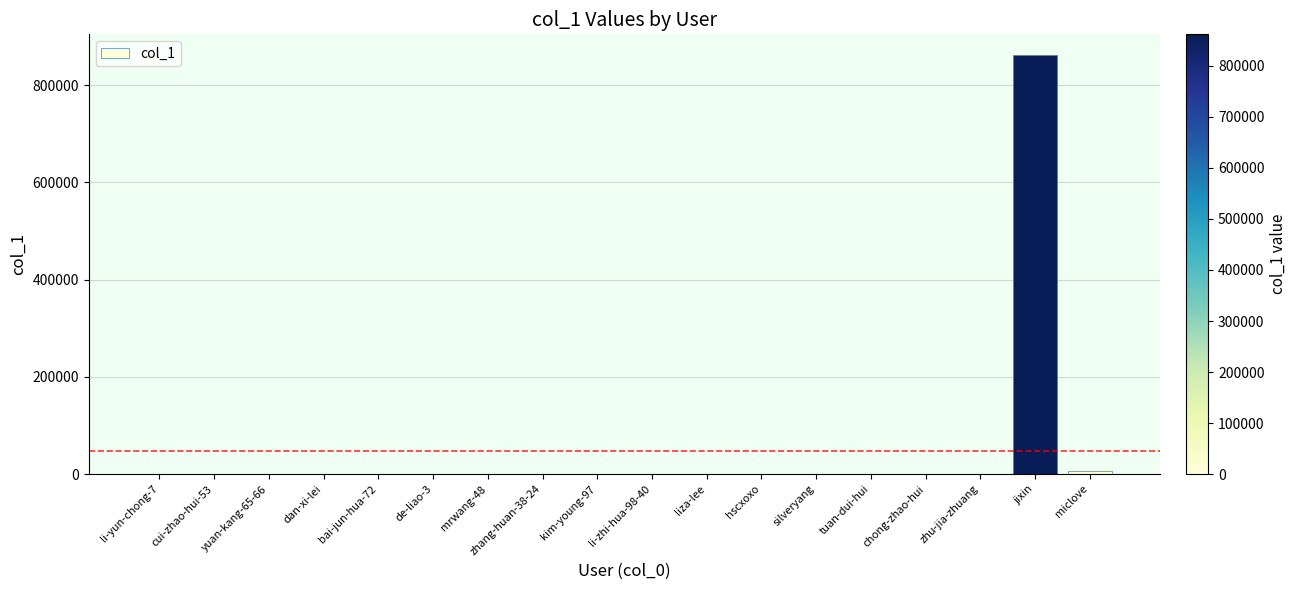

What is the sum of all values?

869525